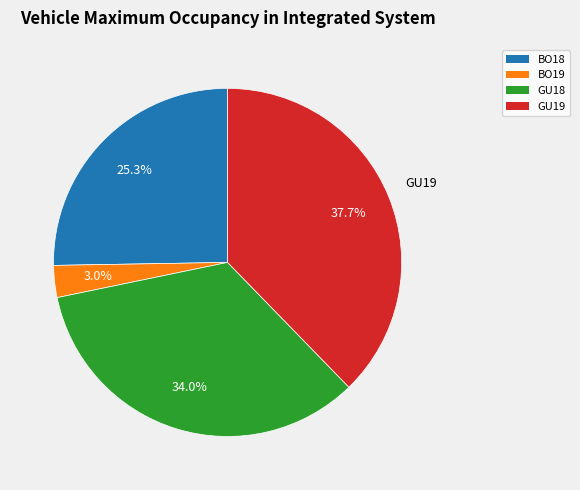

Count the number of slices in the pie.

4